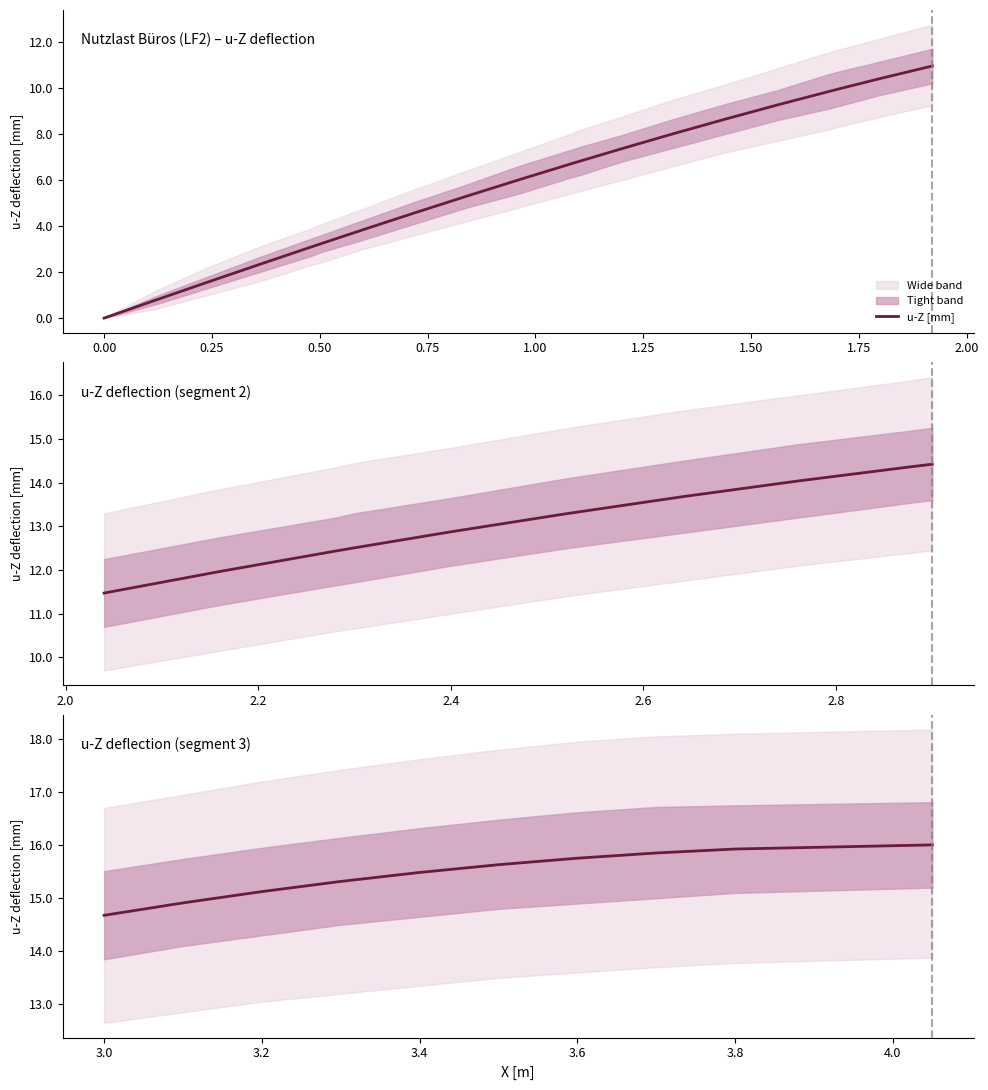

How many lines are shown in the chart?

1